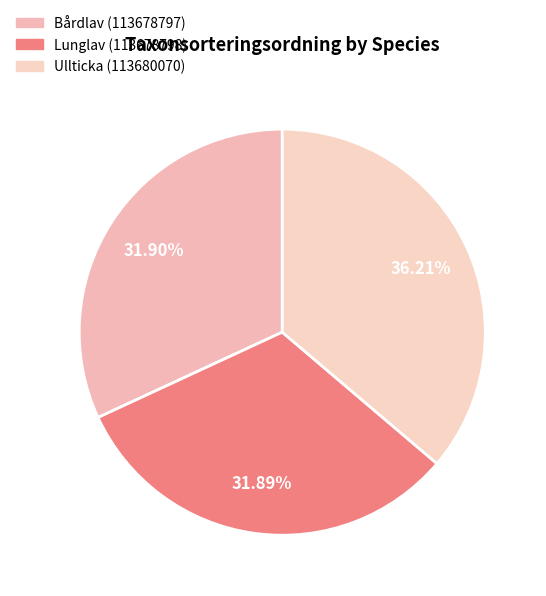

What is the total percentage of Lunglav (113678798) and Ullticka (113680070)?

68.1%